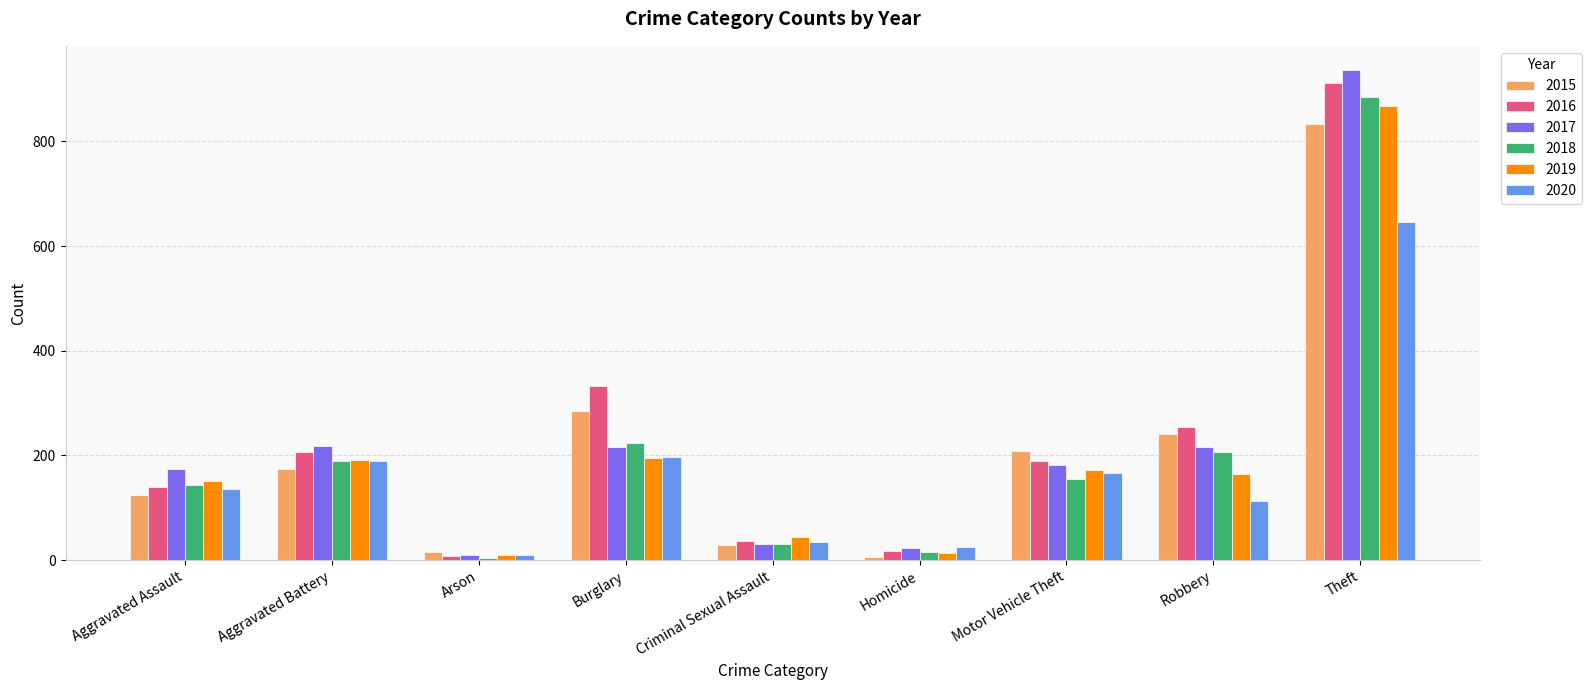

What is the label of the 5th bar from the right?

Criminal Sexual Assault